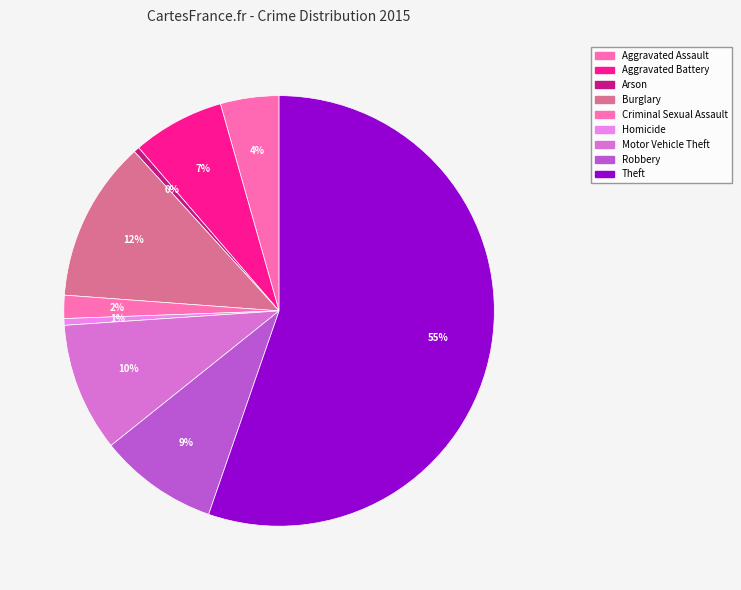

How many slices are in this pie chart?

9